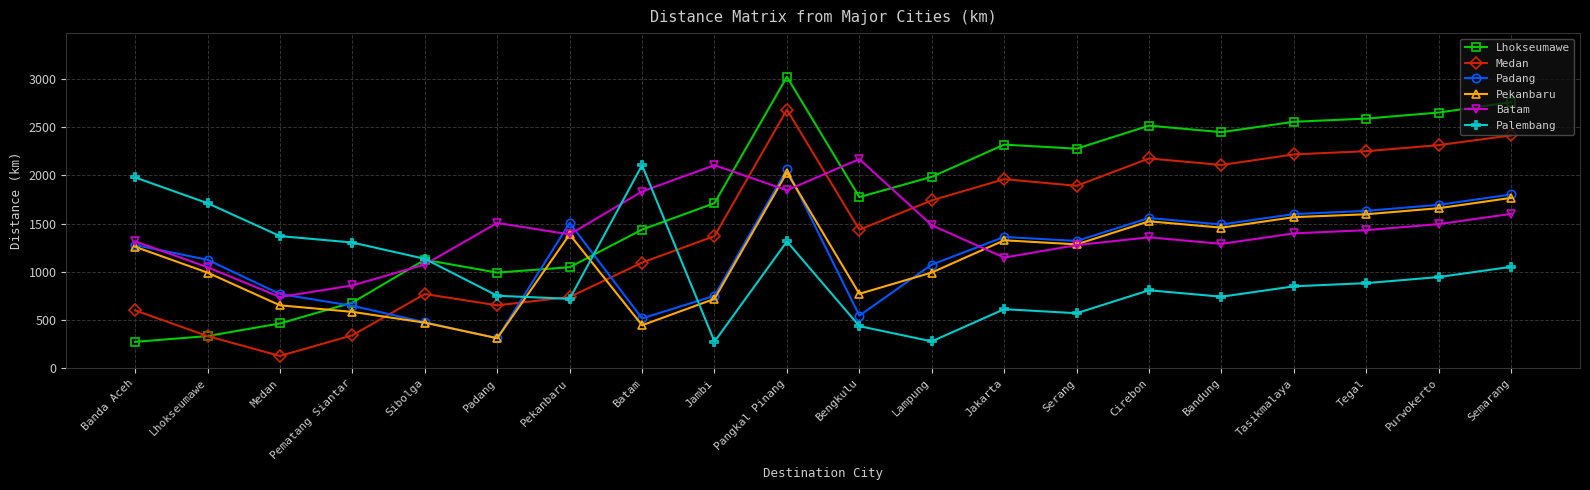

At which category is the sum across all series the highest?

Pangkal Pinang